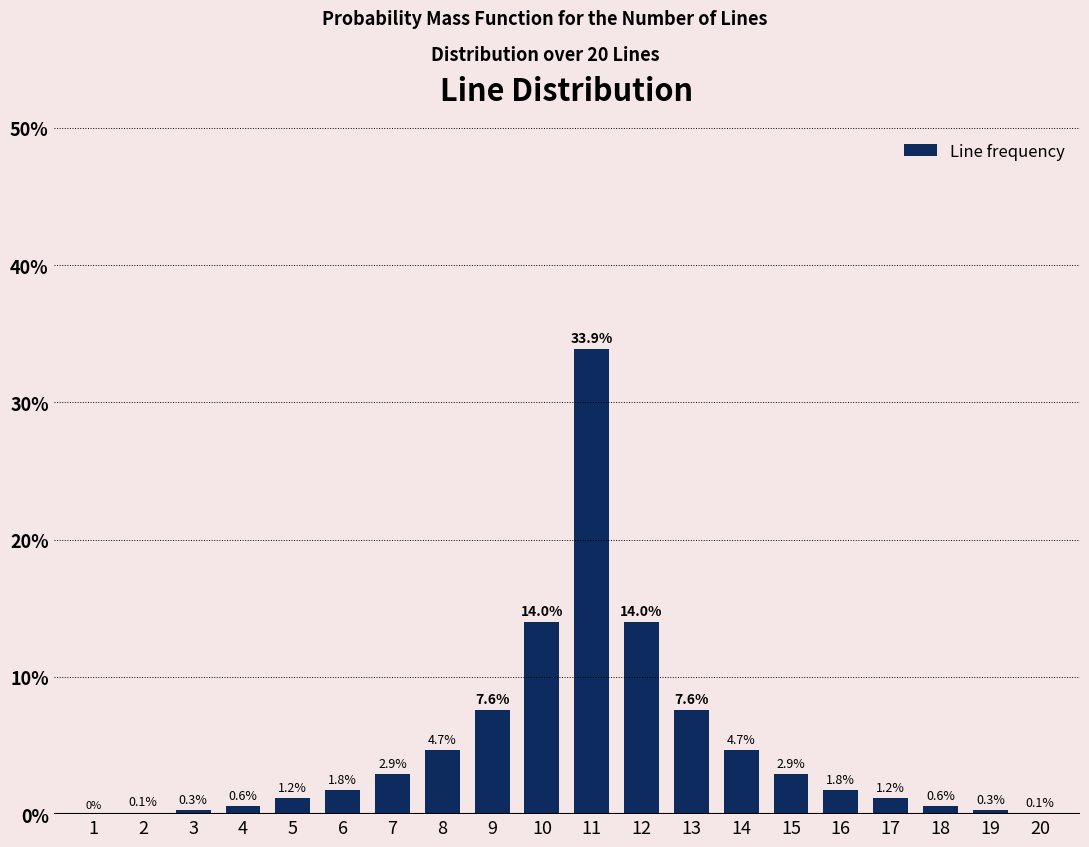

Reading left to right, what are all the values shown in this chart?

1=0.0	2=0.1	3=0.3	4=0.6	5=1.2	6=1.8	7=2.9	8=4.7	9=7.6	10=14.0	11=33.9	12=14.0	13=7.6	14=4.7	15=2.9	16=1.8	17=1.2	18=0.6	19=0.3	20=0.1